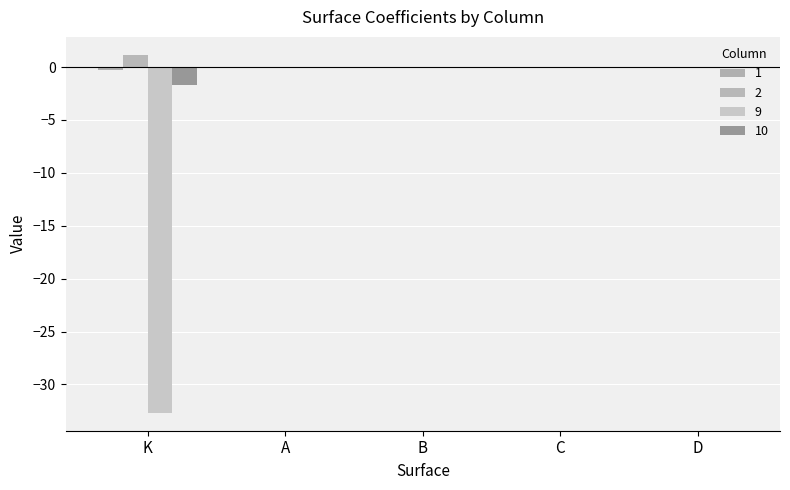

Count the number of data series in this chart.

4